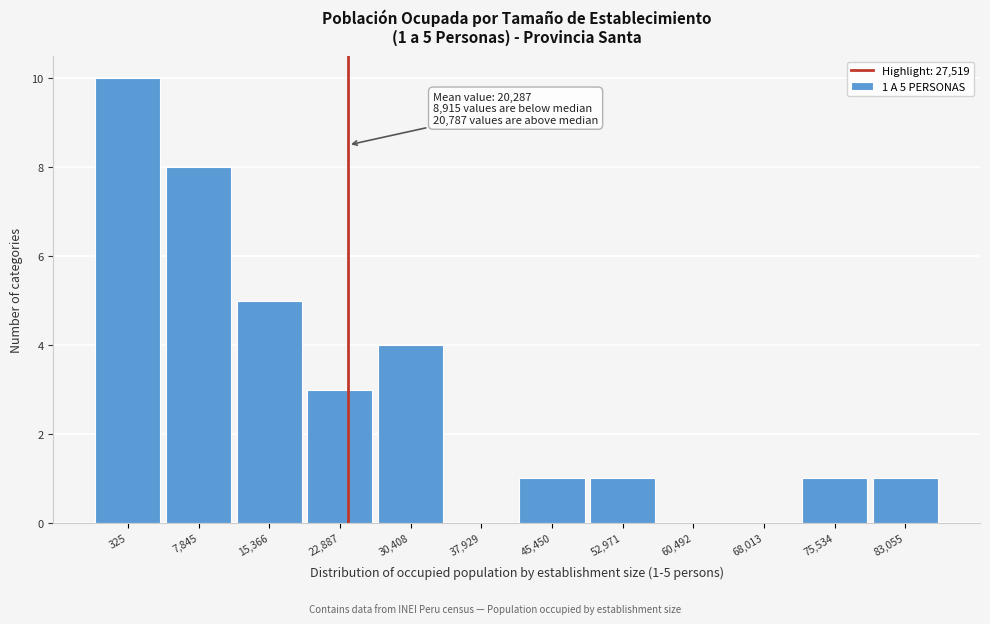

Reading left to right, list all the values displayed in this chart.

325=10	7,845=8	15,366=5	22,887=3	30,408=4	37,929=0	45,450=1	52,971=1	60,492=0	68,013=0	75,534=1	83,055=1